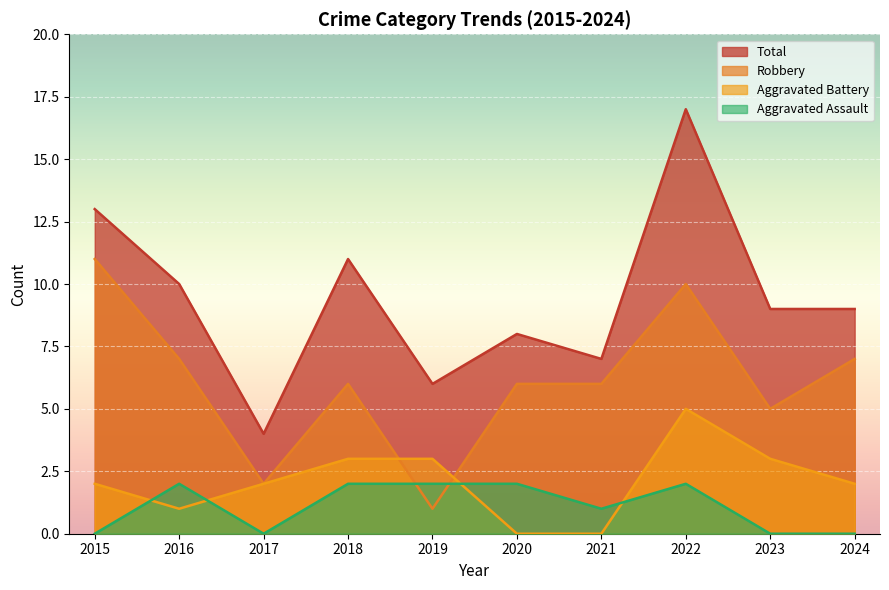

What is the sum of all Robbery values?

61